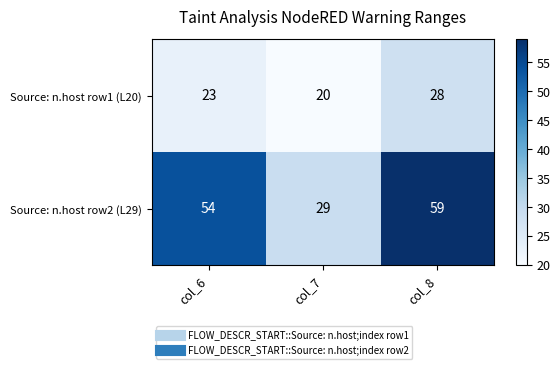

What is the total value across all series at col_7?

49